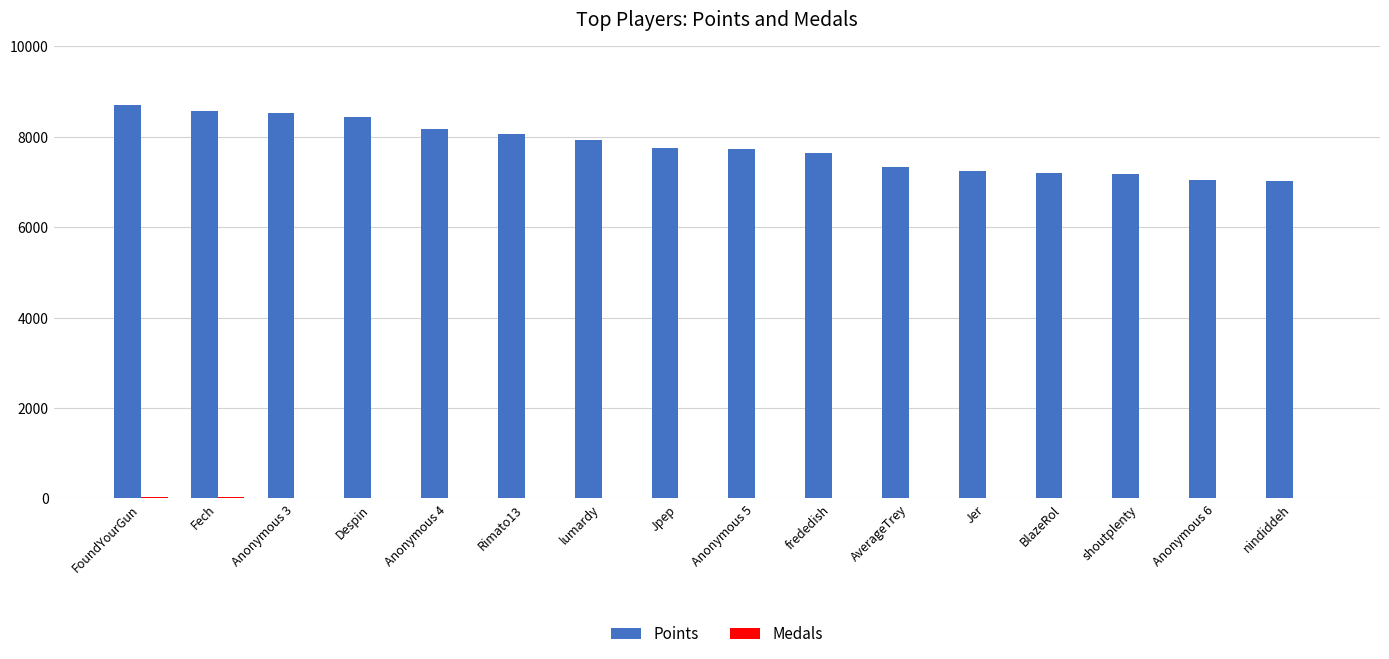

The value of Points at Anonymous 3 is 8521. True or false?

True